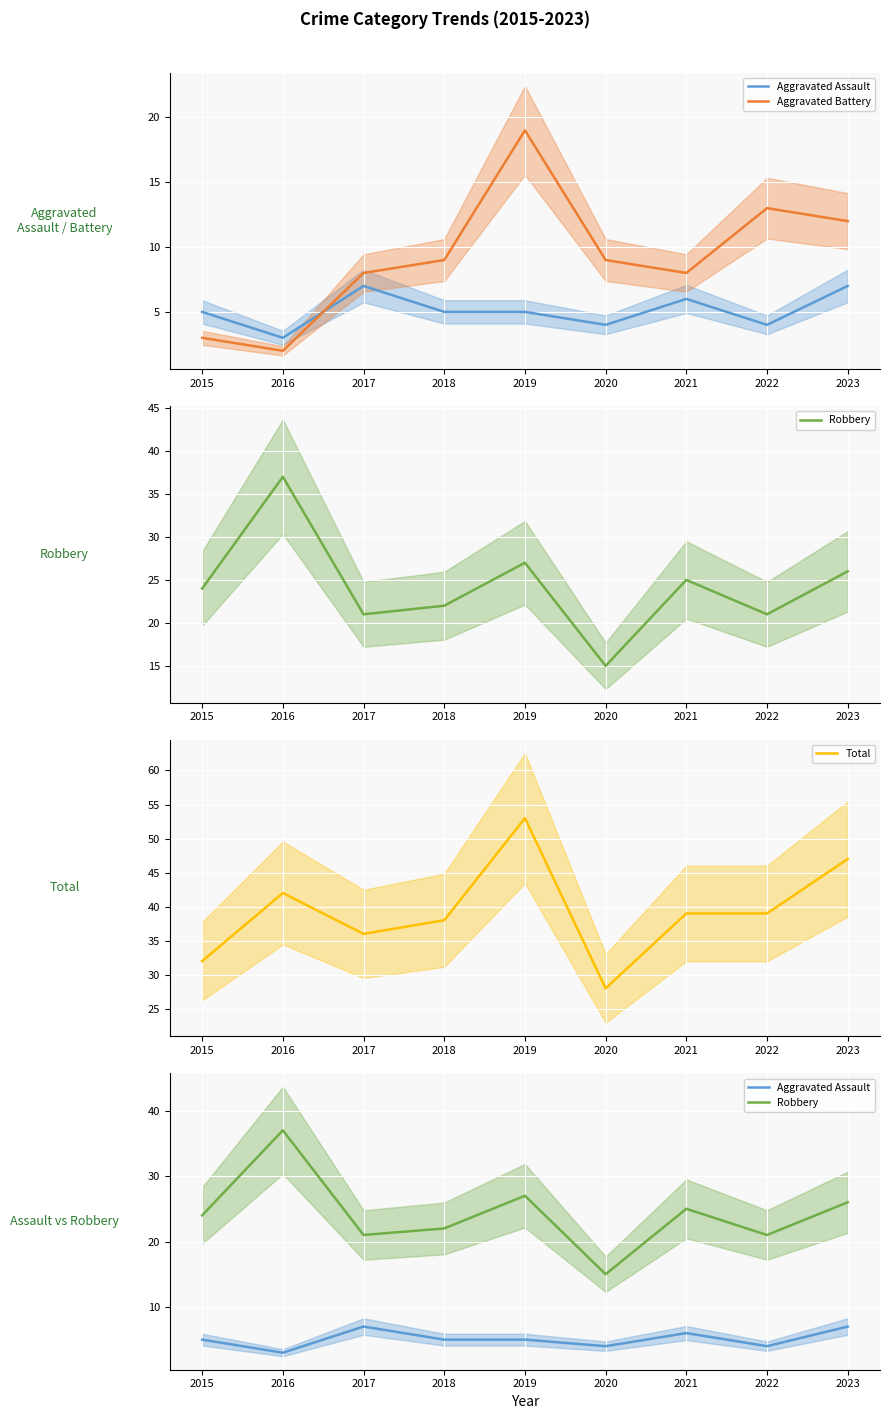

At which label does Total reach its peak?

2019